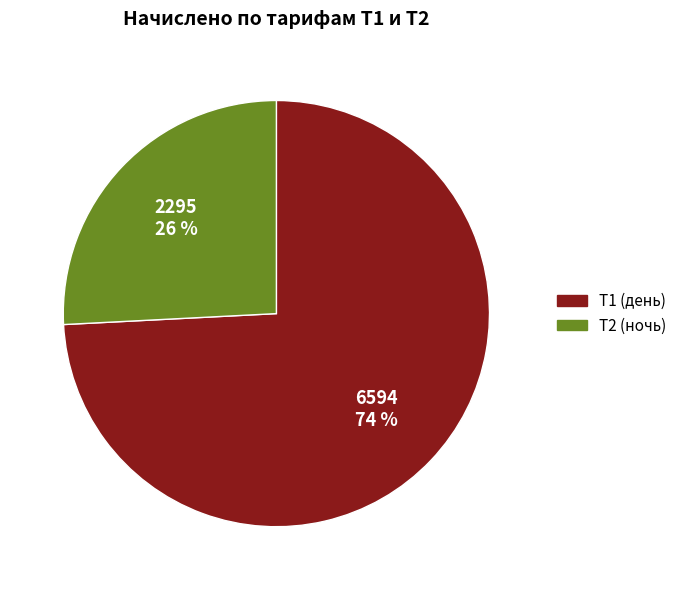

To the nearest percent, what is the difference between the largest and smallest slice percentages?

48%